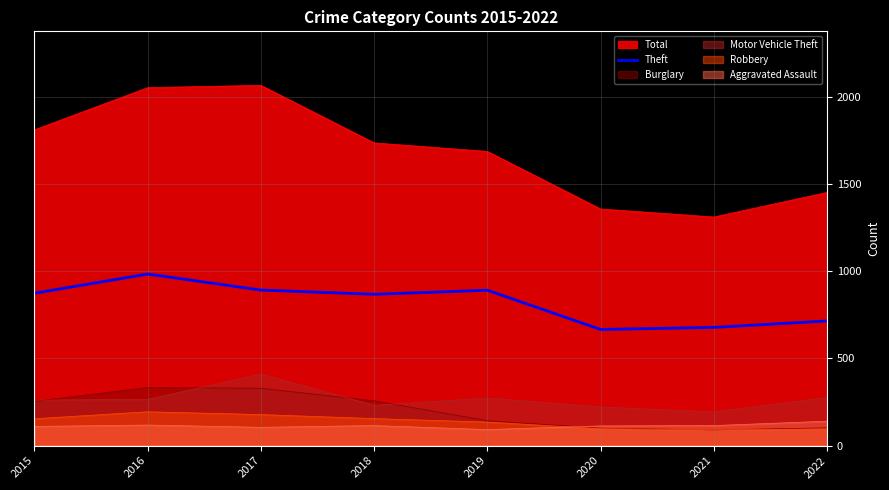

What is the difference between the highest and lowest values at 2018?

1621